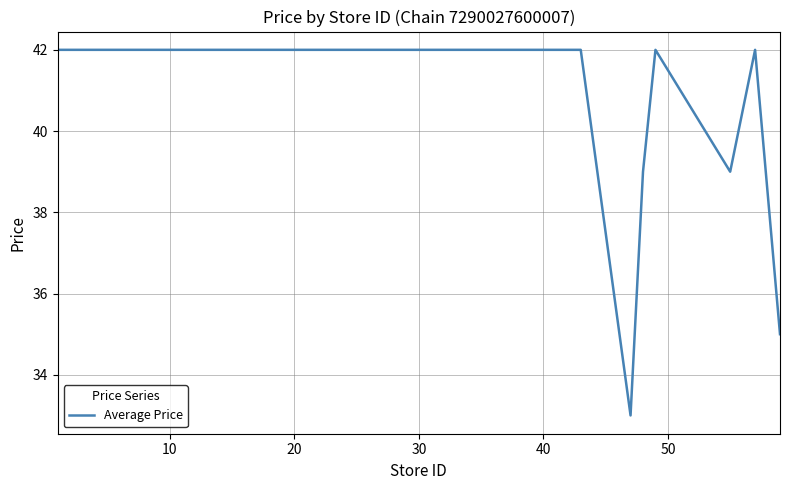

What is the difference between the maximum and minimum values?

9